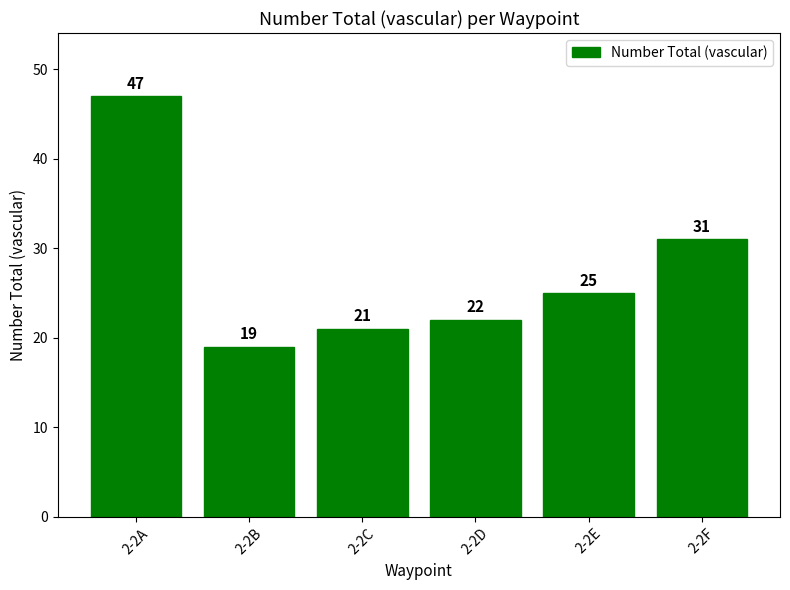

How many values are below 25?

3